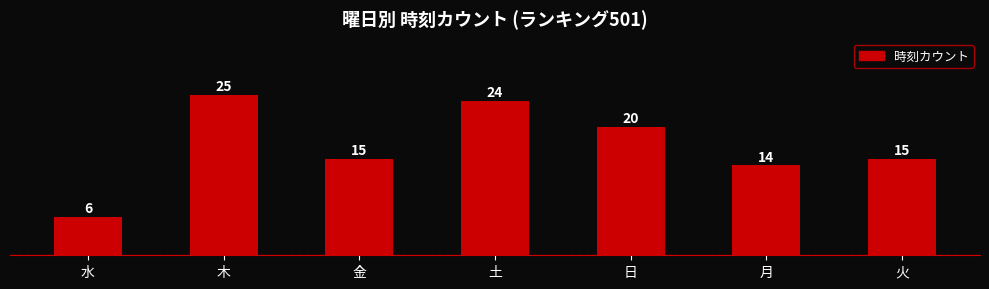

At which label does the data first exceed 15?

木